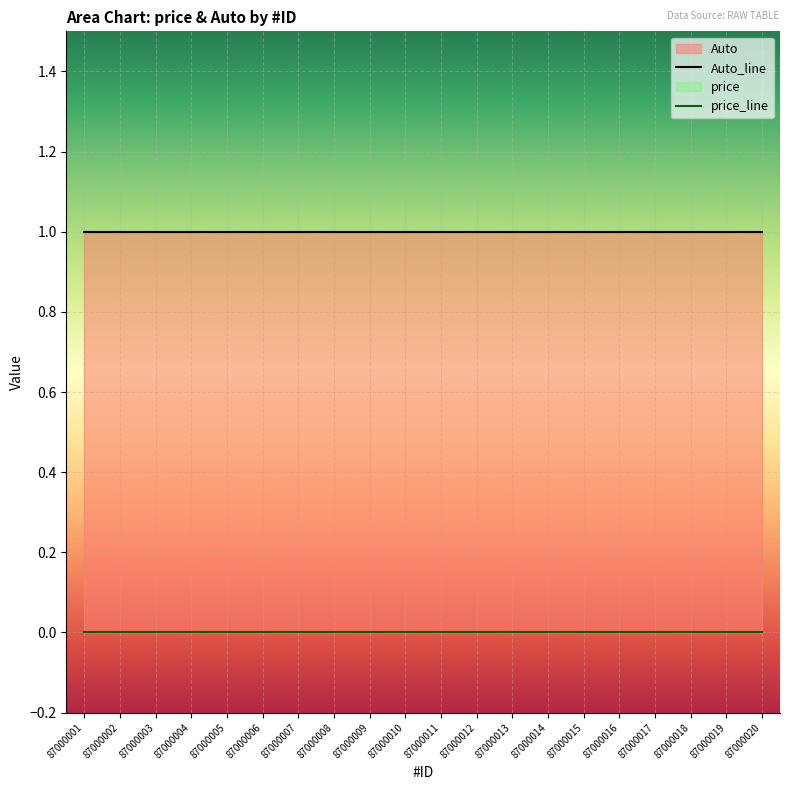

True or false: price_line and Auto_line cross at least once.

False